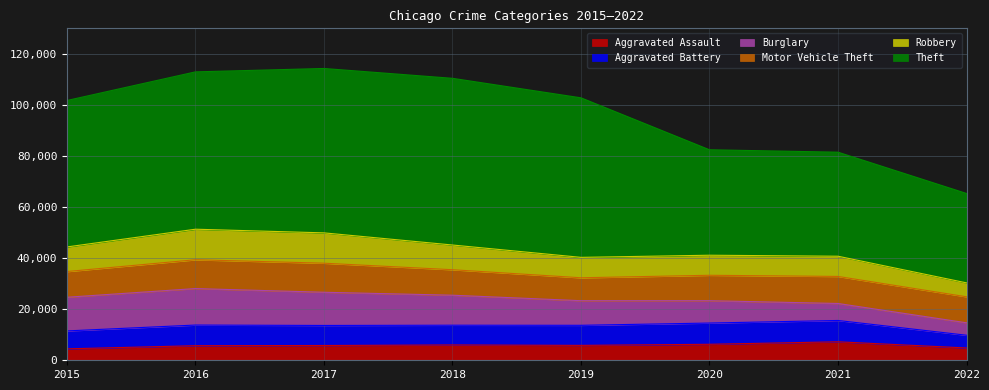

At which label does Burglary first exceed 11746?

2015